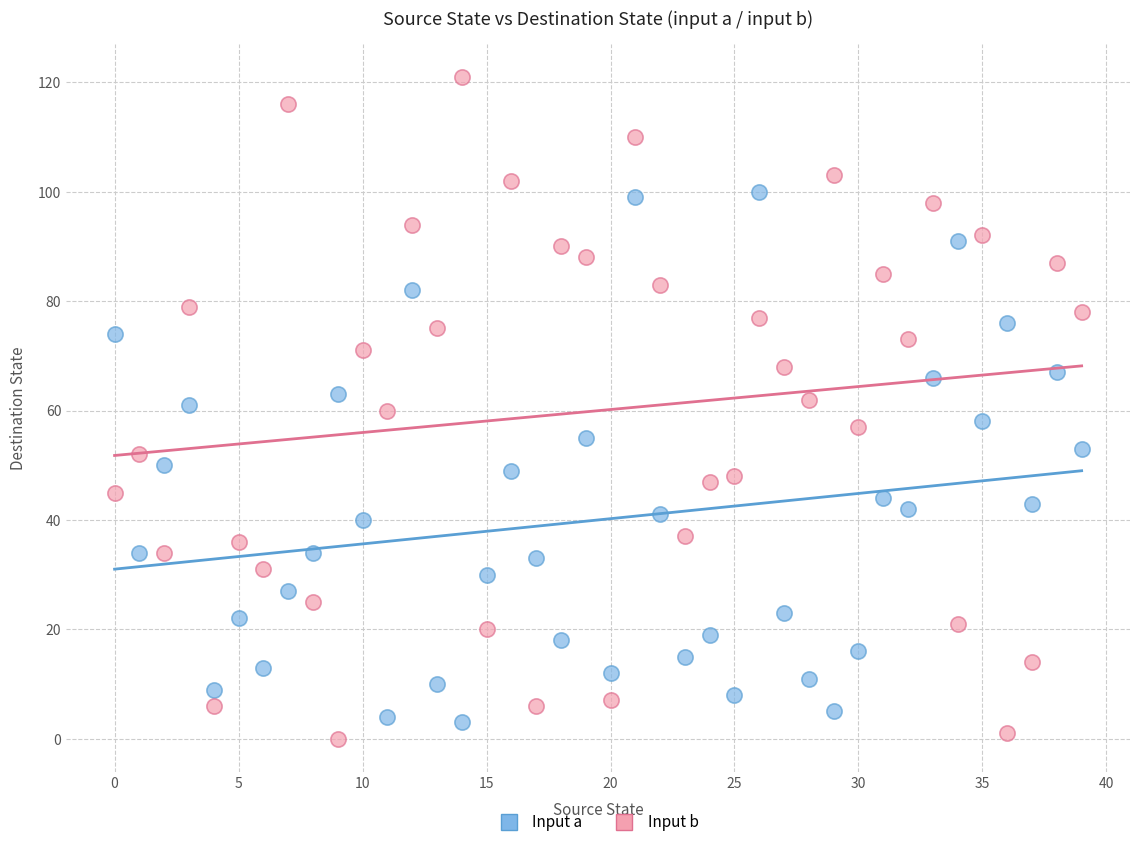

Which series contains the highest Y value?

Input b